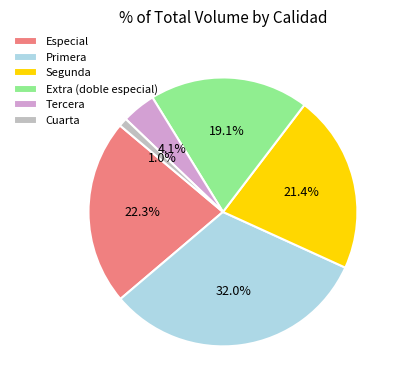

What is the ratio of the value at Especial to the value at Primera?

0.7